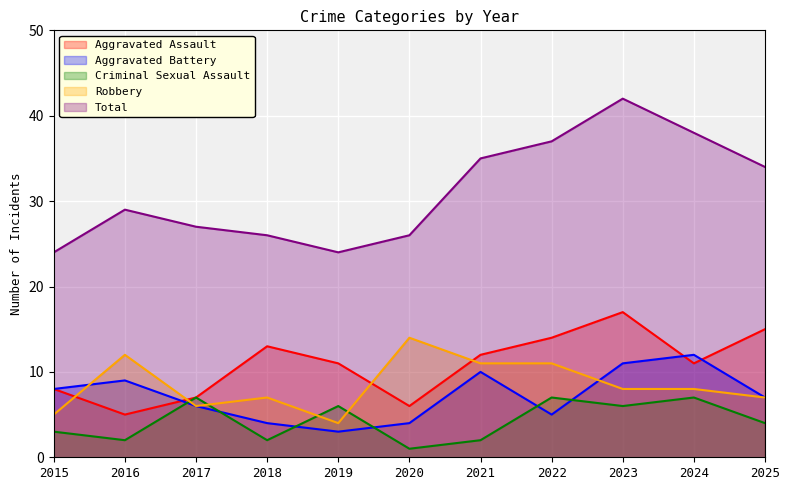

Rank the categories by Criminal Sexual Assault value from highest to lowest.

2017, 2022, 2024, 2019, 2023, 2025, 2015, 2016, 2018, 2021, 2020